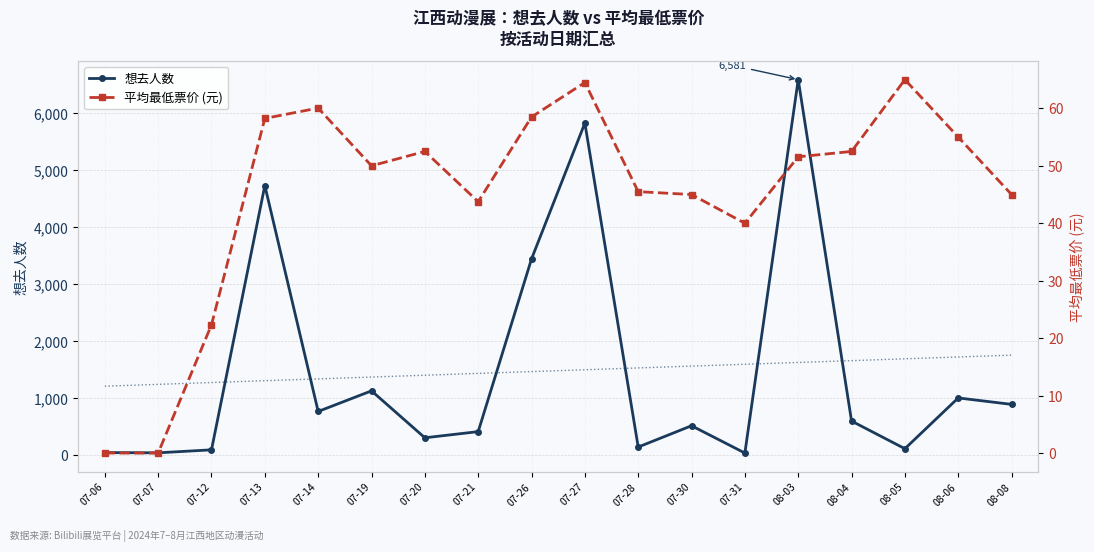

Which category has the highest value in the 想去人数 series?

08-03